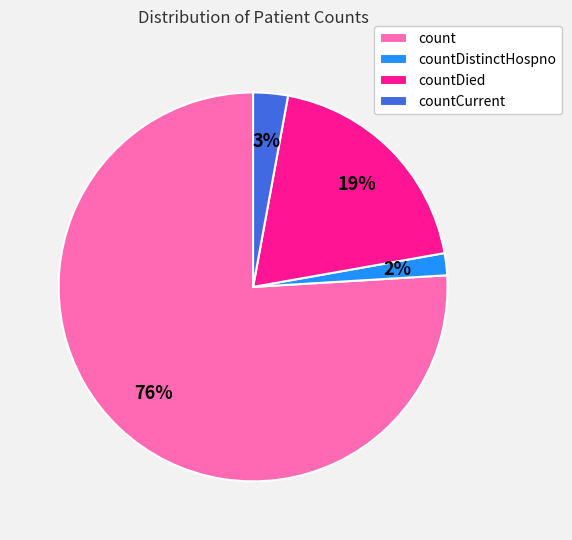

Rank the categories by value from lowest to highest.

countDistinctHospno, countCurrent, countDied, count